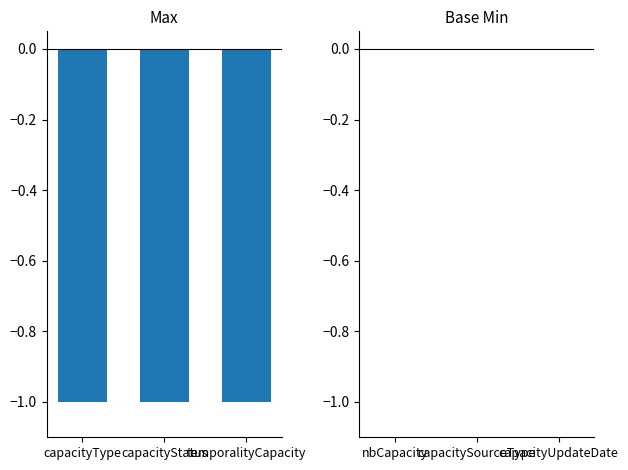

List the series in order of their overall mean, highest first.

Base Min, Max